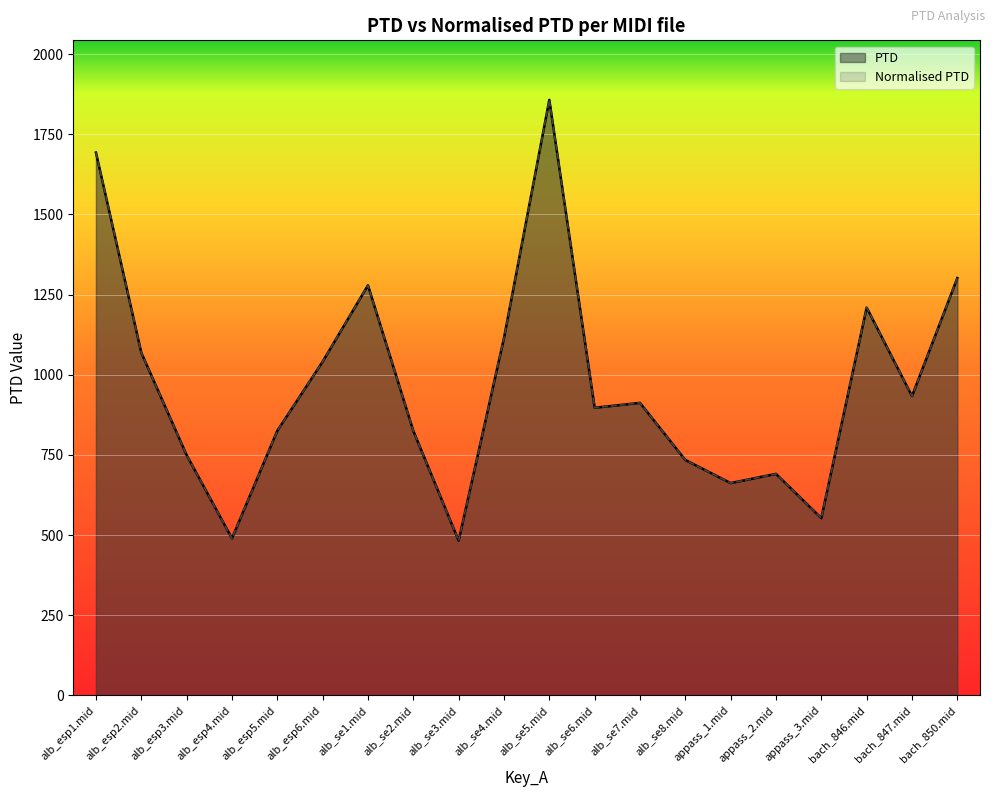

Between appass_1.mid and alb_se2.mid, which is larger?

alb_se2.mid